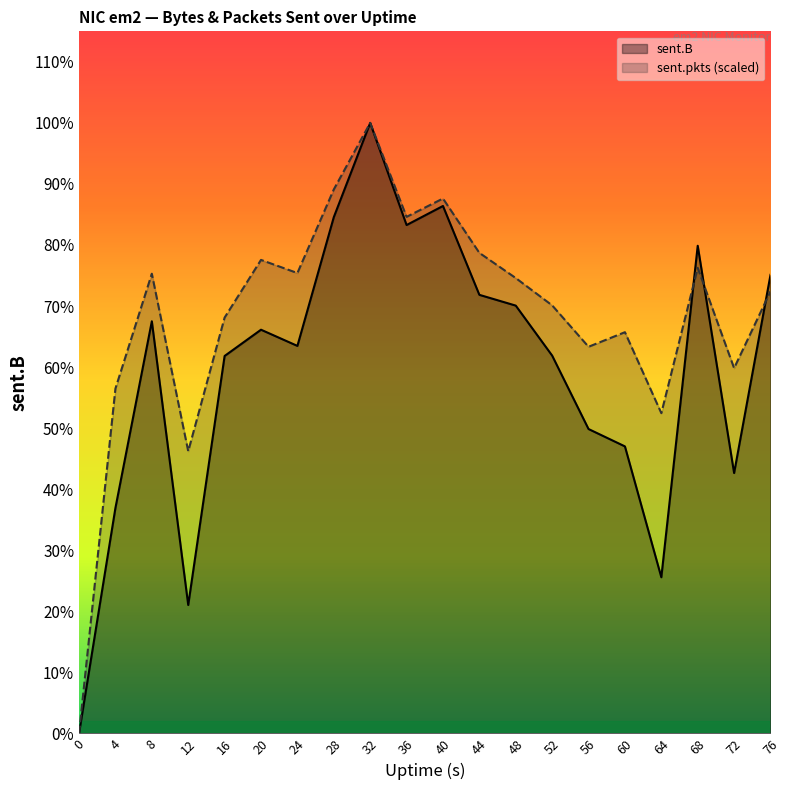

The sent.B series shows 11592484.0 at 56. True or false?

True